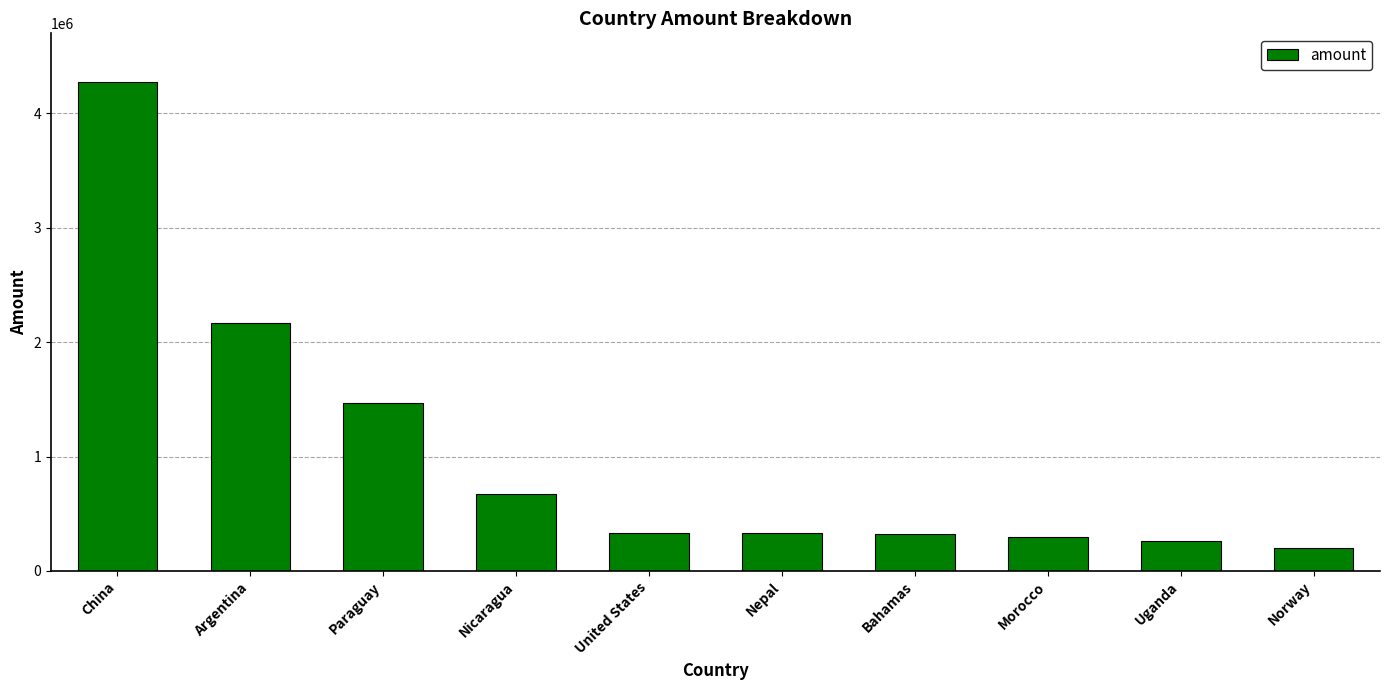

The value at Bahamas is 327519. True or false?

True